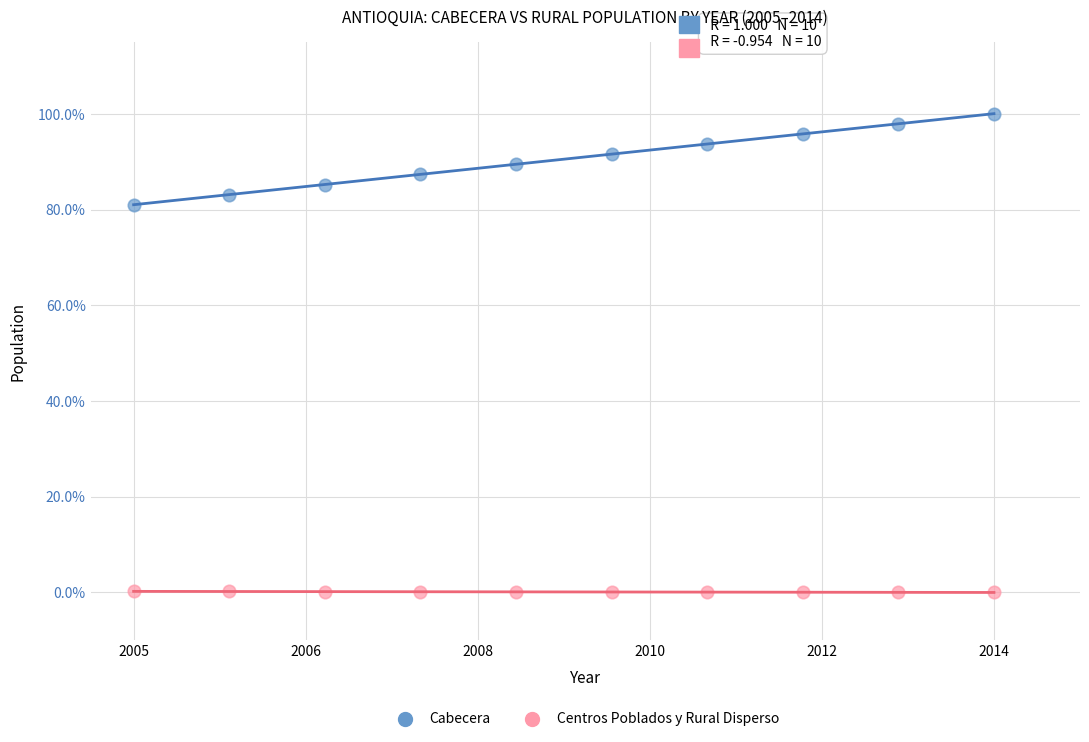

Which series has the widest spread of Y values?

Cabecera